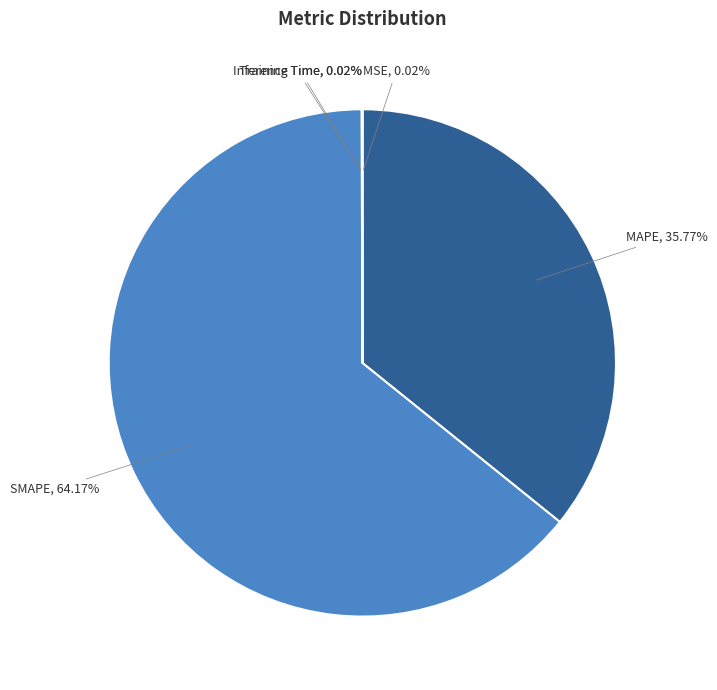

Which slice is the largest?

SMAPE